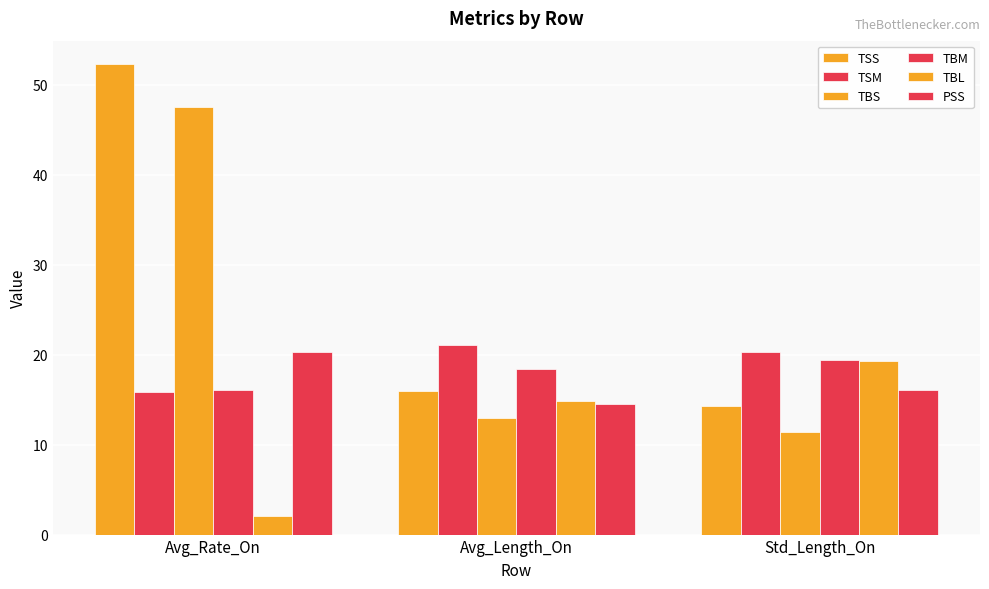

How many data points in TBL are less than 14?

1